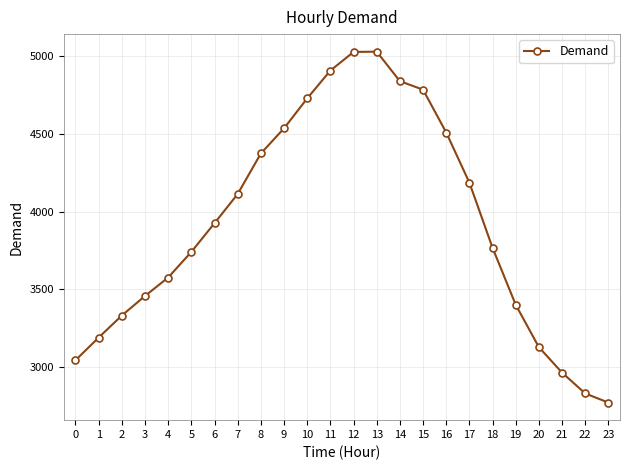

Is it true that the value at 23 is 2770?

True